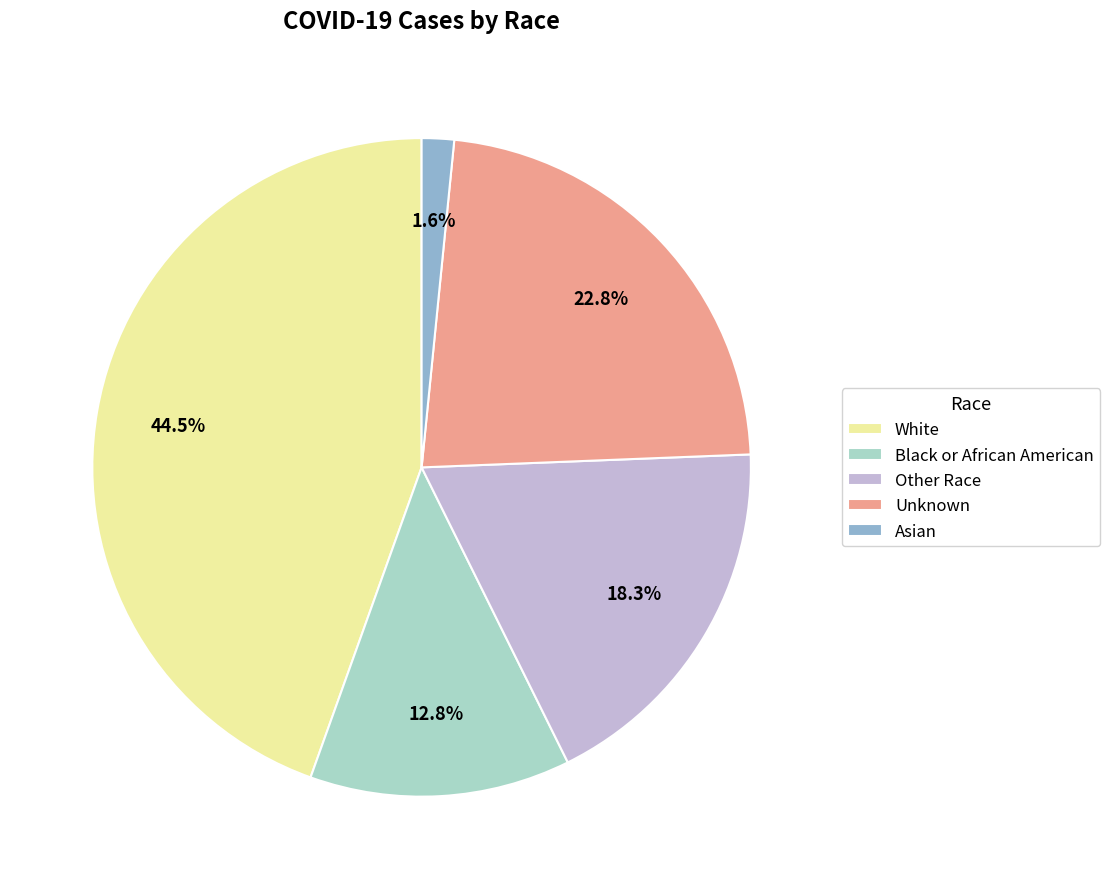

To the nearest percent, what is the difference between the Black or African American and White slice percentages?

32%